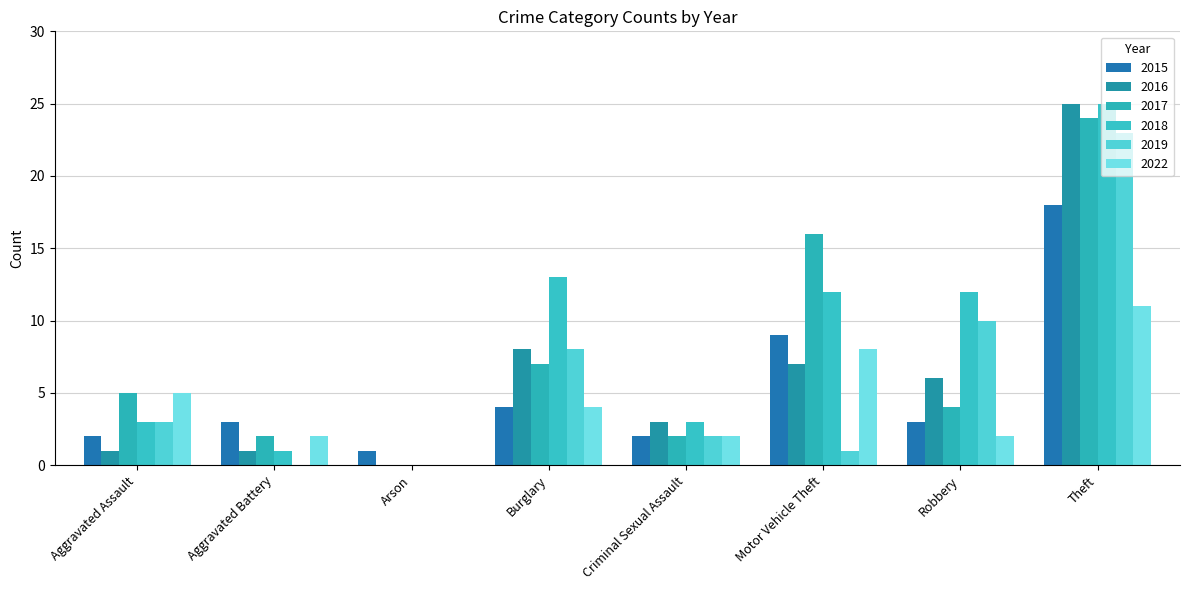

What is the sum of all 2019 values?

47